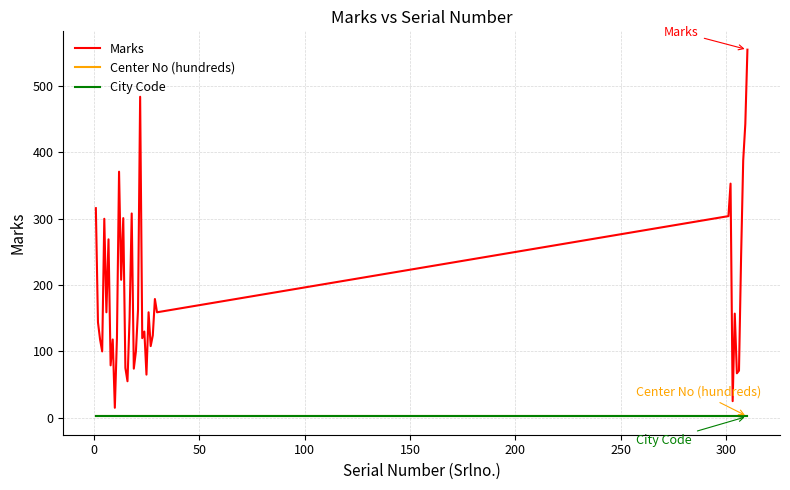

Which series has the widest spread of values?

Marks